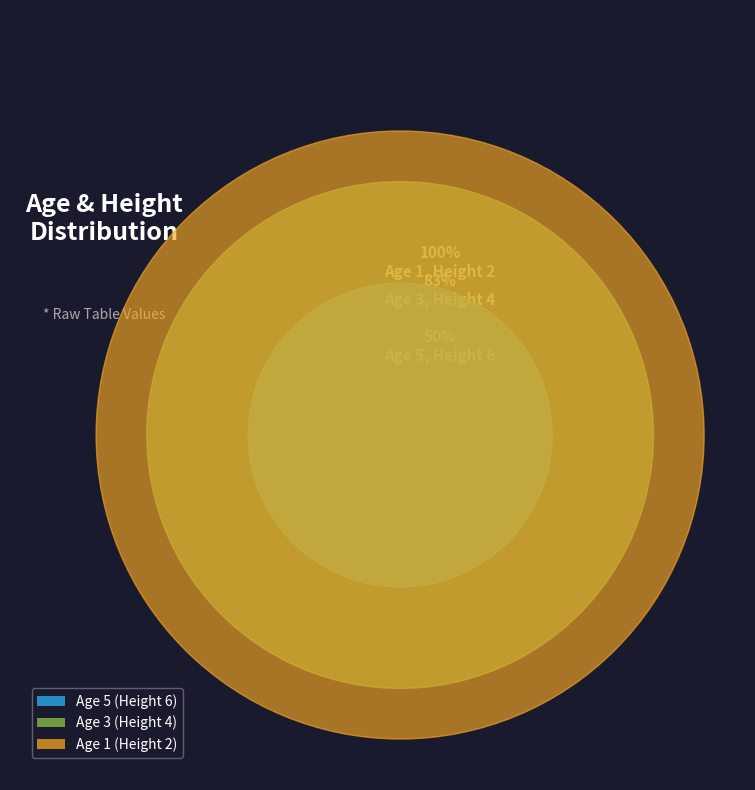

How many segments does this pie chart have?

3